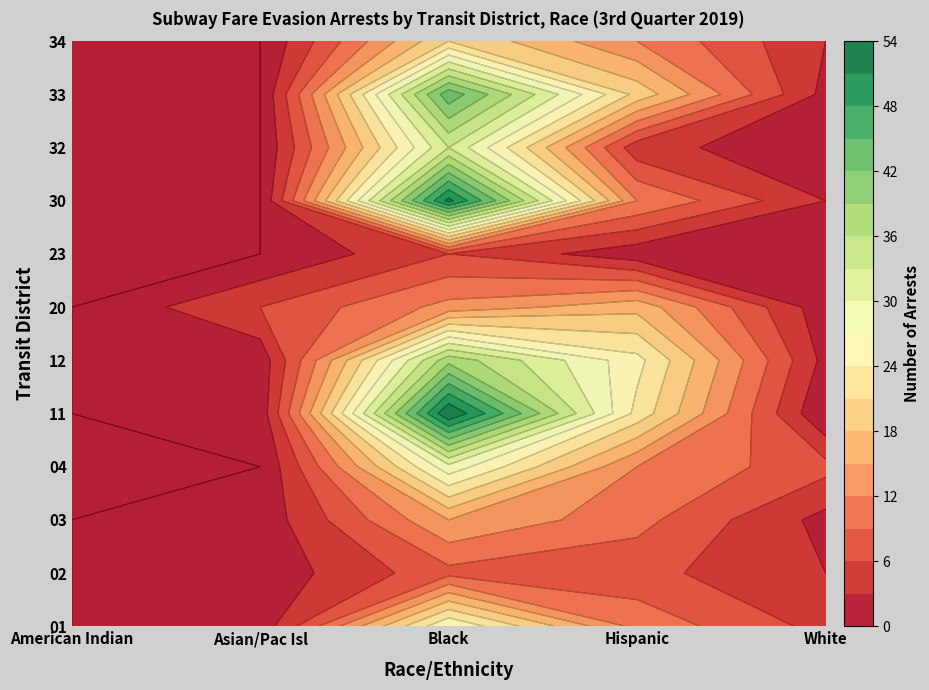

Rank the series at Asian/Pac Isl from lowest to highest value.

04, 23, 30, 32, 33, 34, 01, 02, 03, 11, 12, 20